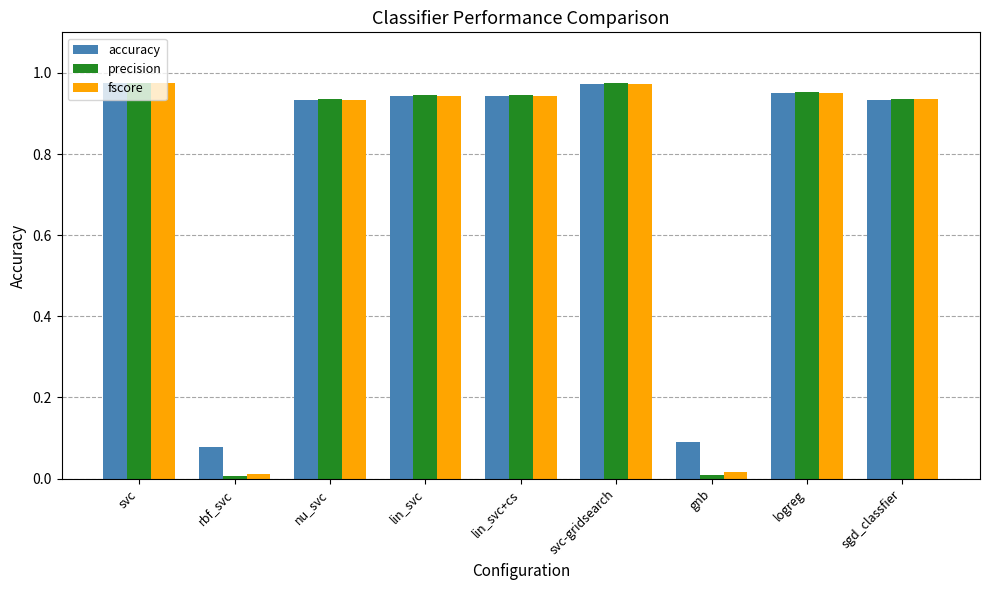

Is it true that accuracy equals 1.4 at lin_svc+cs?

False